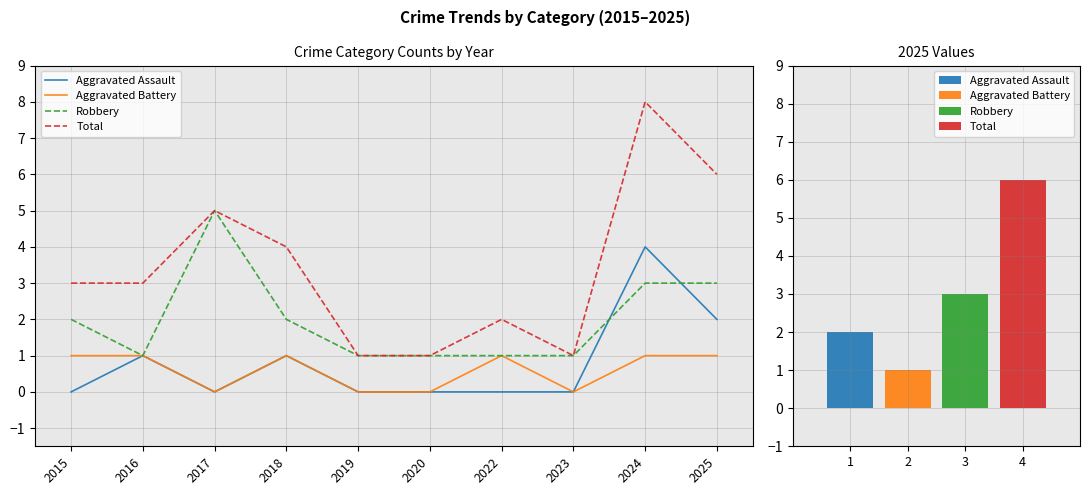

Which series has the largest total across all categories?

Total